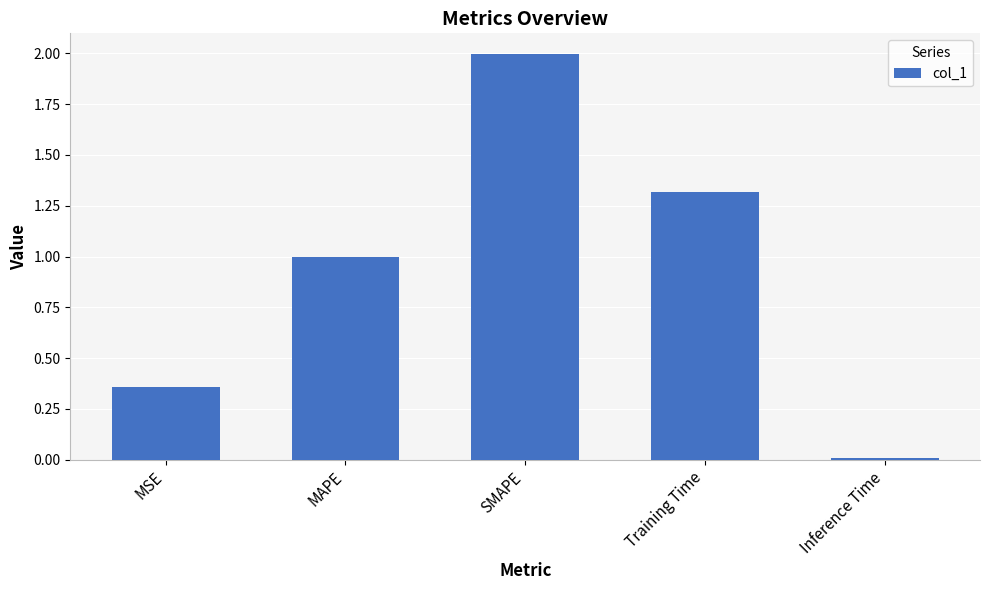

Count the number of data series in this chart.

1